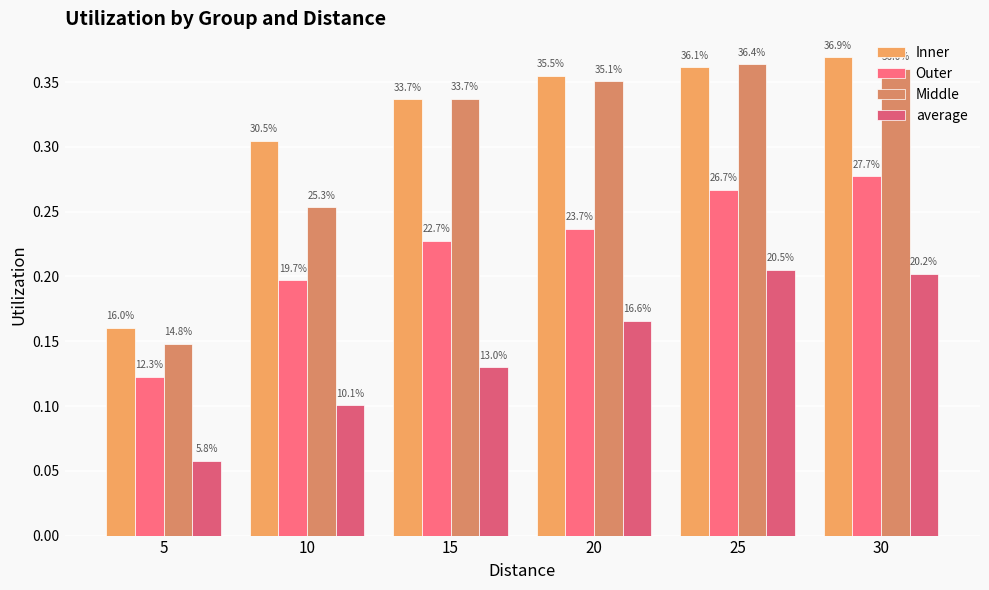

Does the chart contain stacked bars?

No